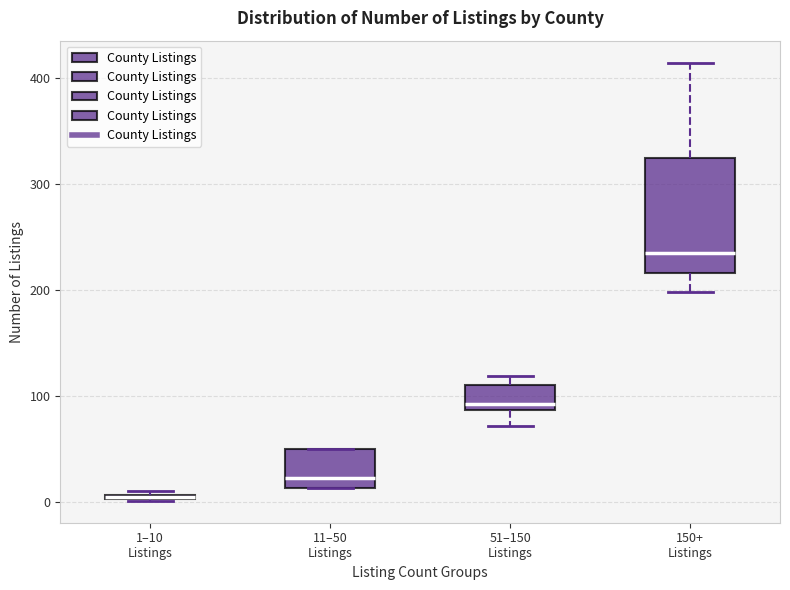

Comparing the boxes themselves (not the whiskers), which one is the tallest?

150+ Listings